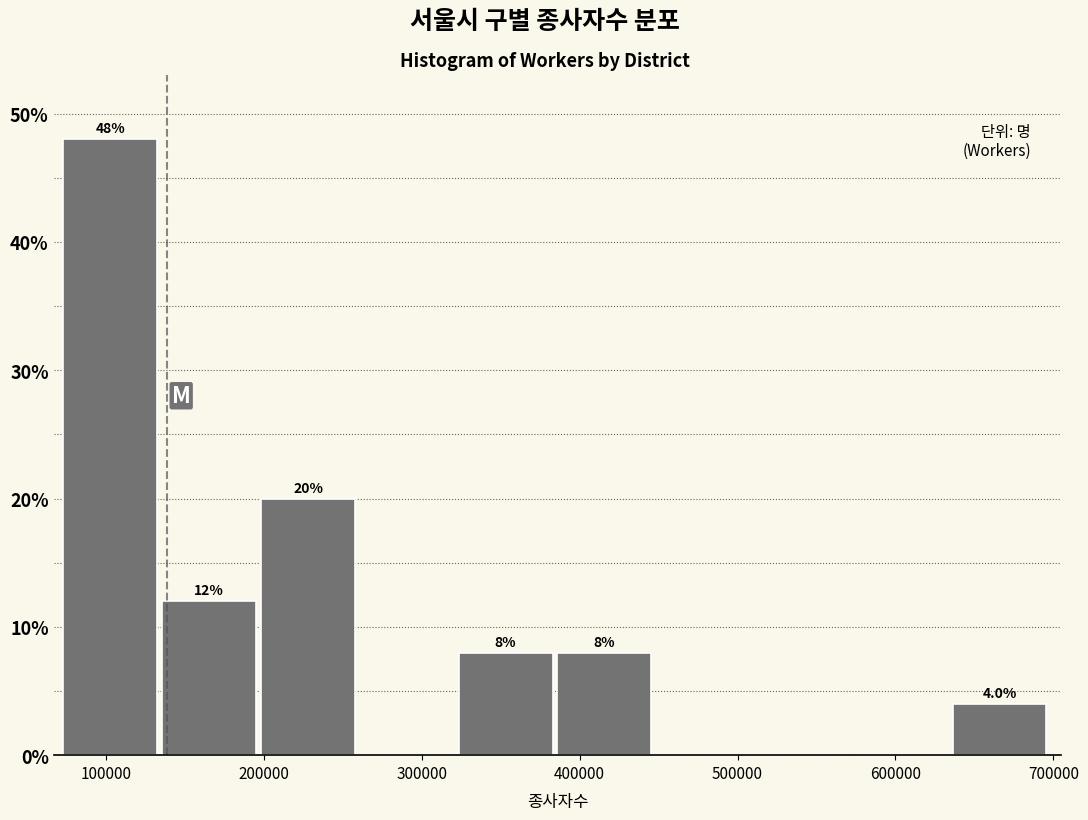

Over which range of the x-axis is the bar tallest?

70000 to 140000